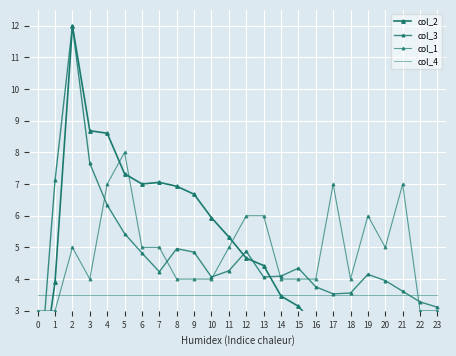

What is the approximate value of col_4 at 15?

3.5